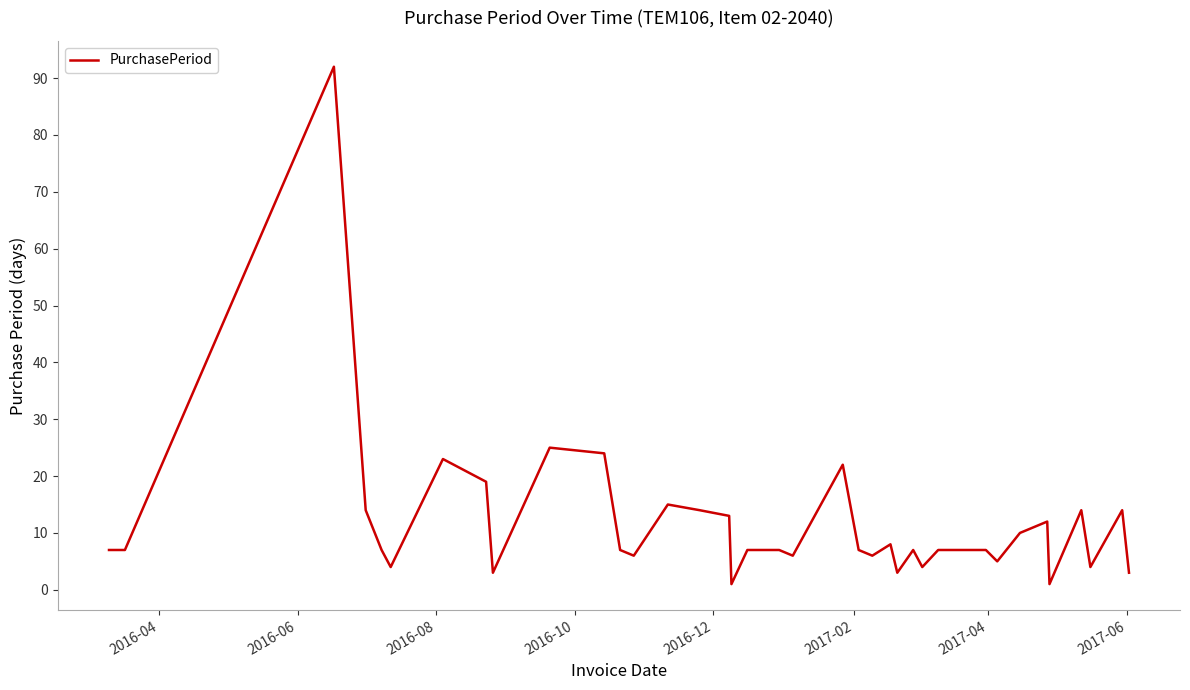

What is the smallest value displayed?

1